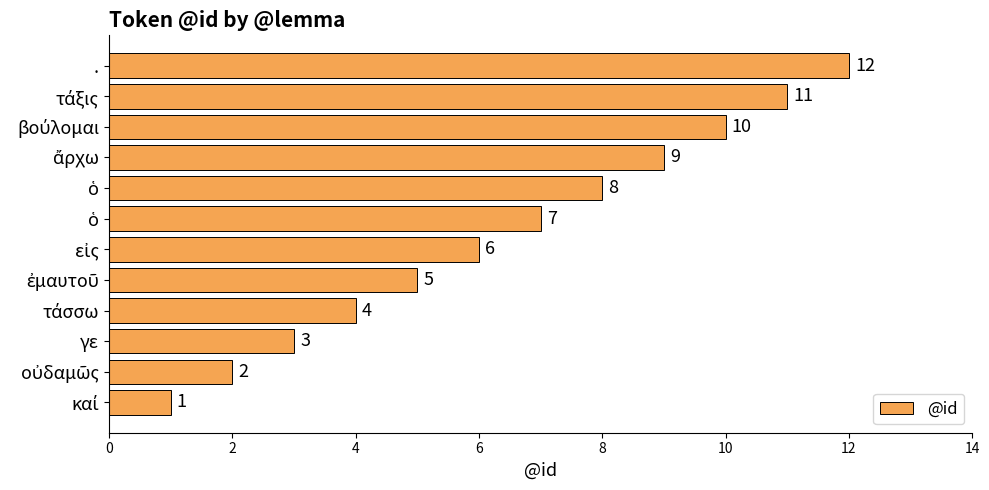

Does the chart contain any negative values?

No